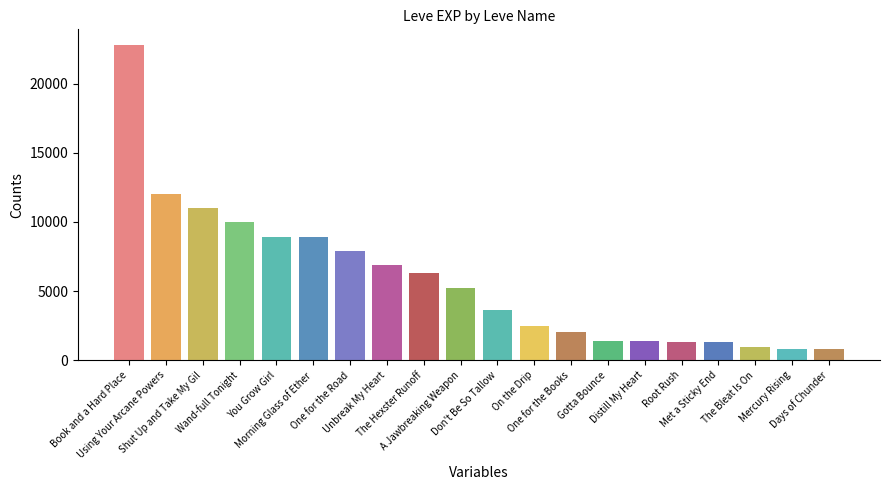

What is the value of the 3rd bar from the left?

11040